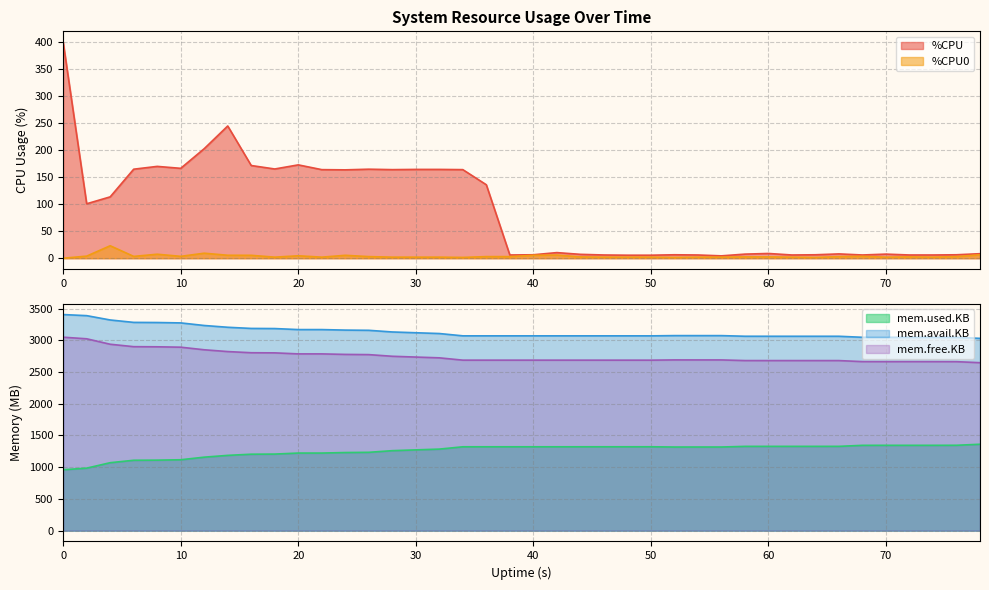

What is the sum of the mem.free.KB values at 22 and 70?

5448.2